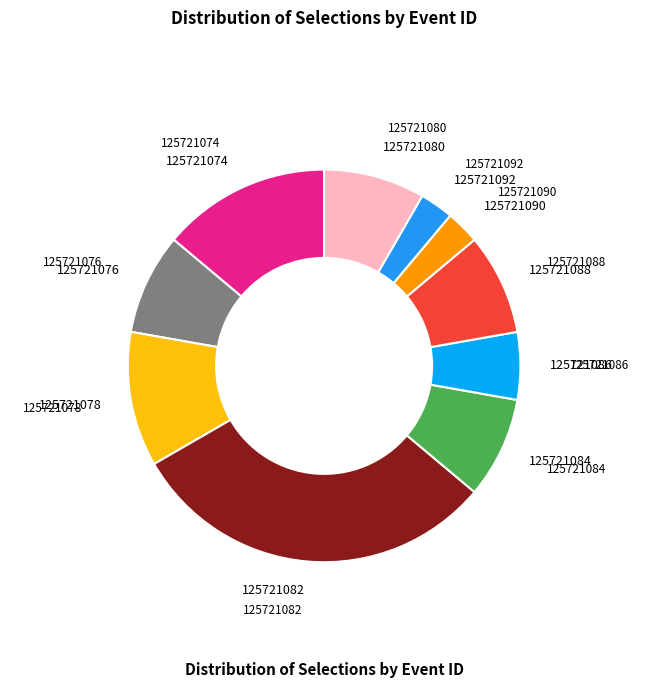

How many slices are in this pie chart?

10